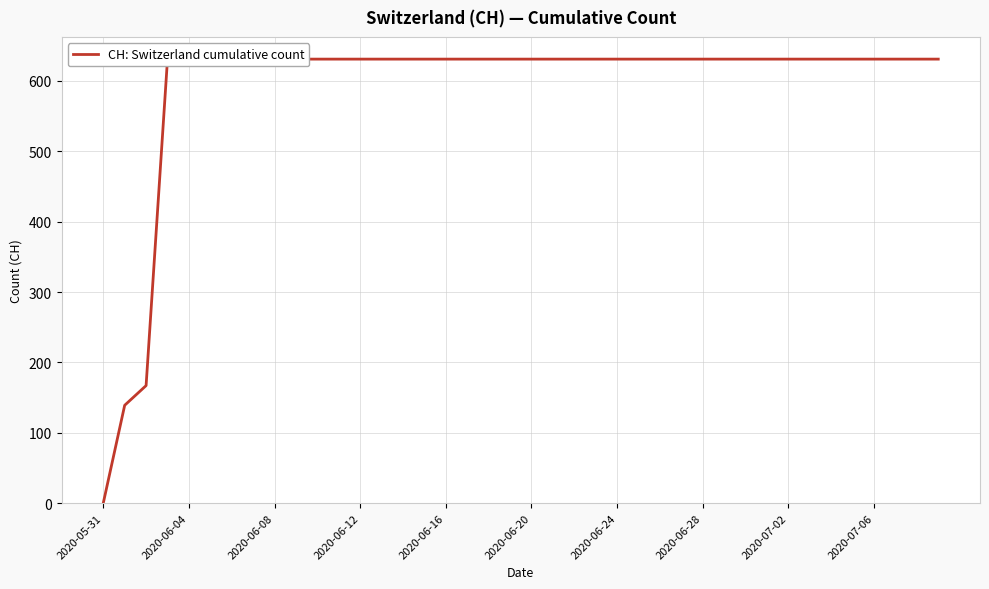

The chart shows a value of 631 at 27. True or false?

True